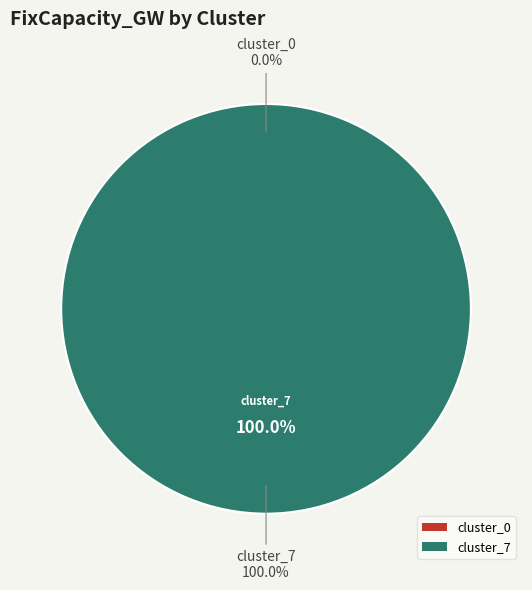

To the nearest percent, what is the combined percentage of cluster_7 and cluster_0?

100%